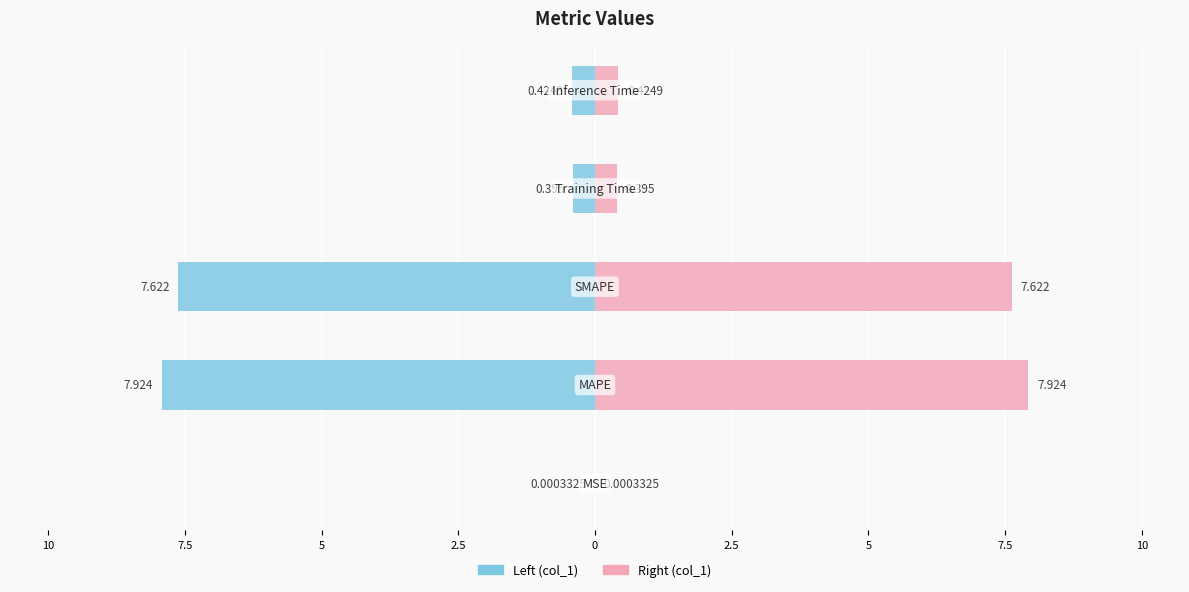

Reading right to left, what are all the values shown in this chart?

Inference Time=0.4	Training Time=0.4	SMAPE=7.6	MAPE=7.9	MSE=0.0